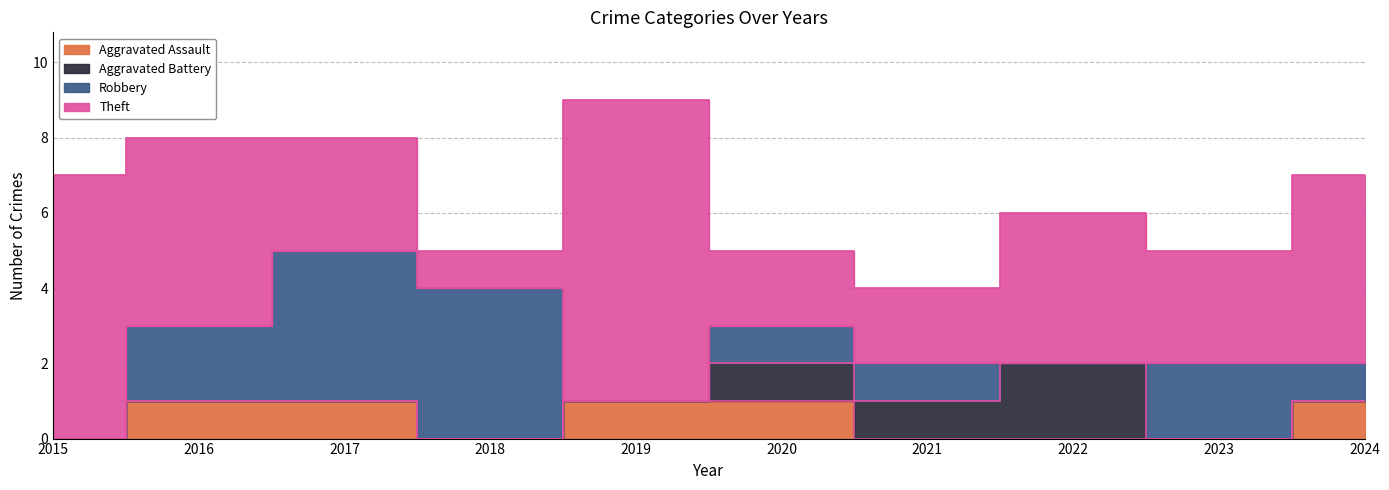

What is the difference between the maximum and second lowest values in the Robbery series?

4